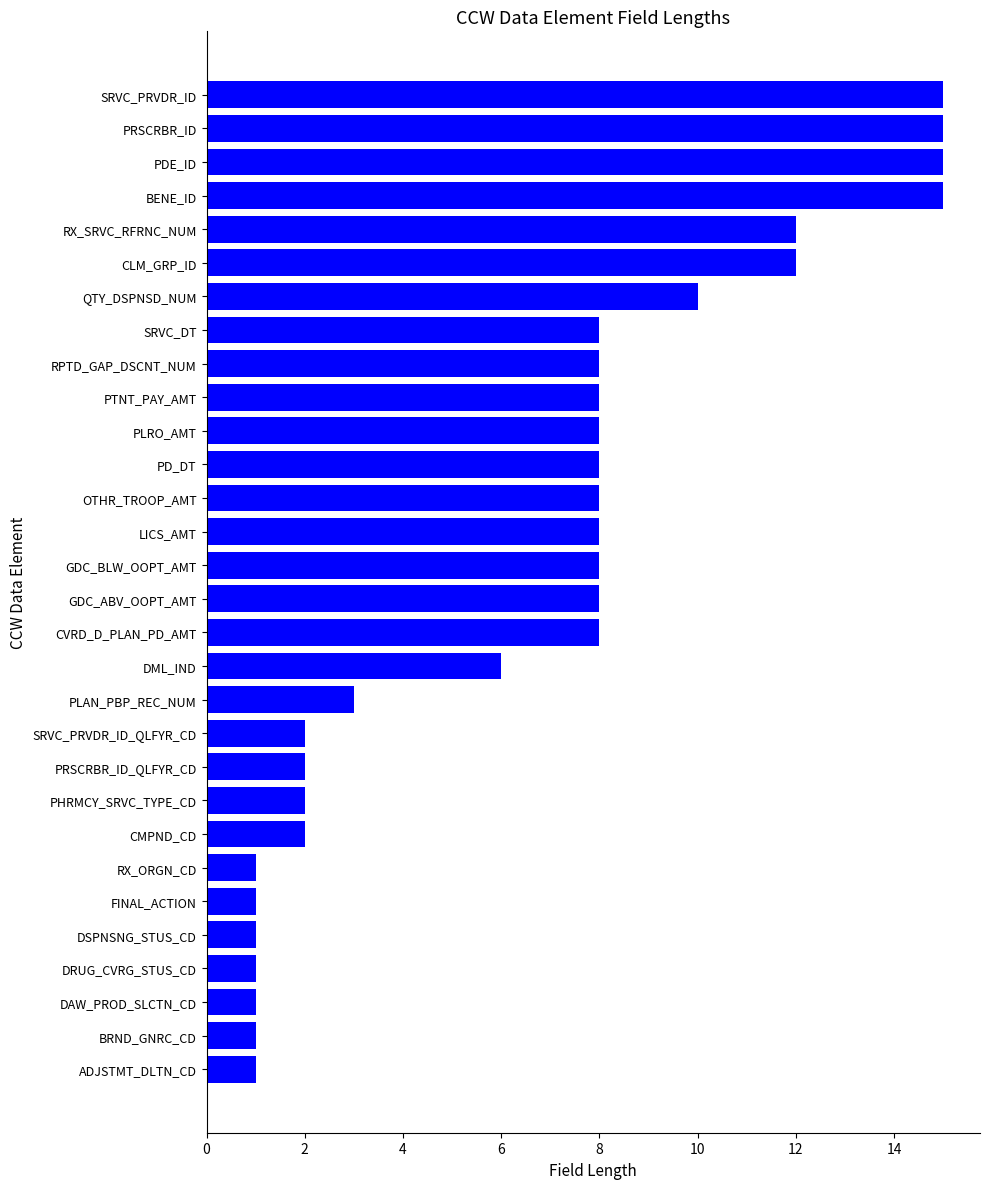

What is the maximum value shown in the chart?

15